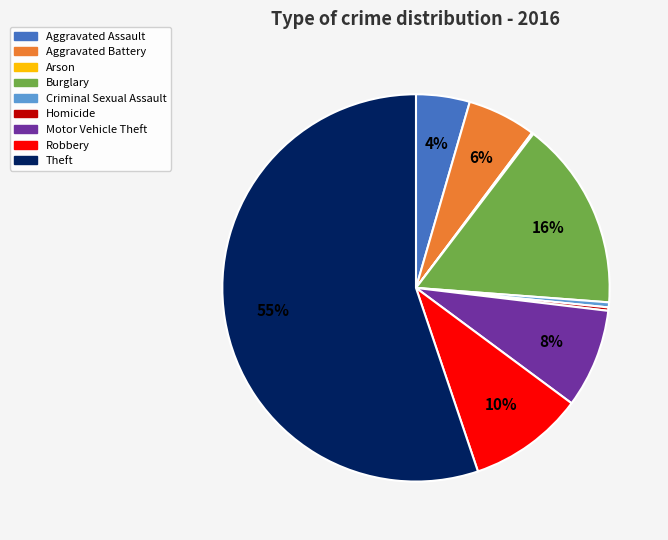

What percentage is the Robbery slice, to the nearest percent?

10%